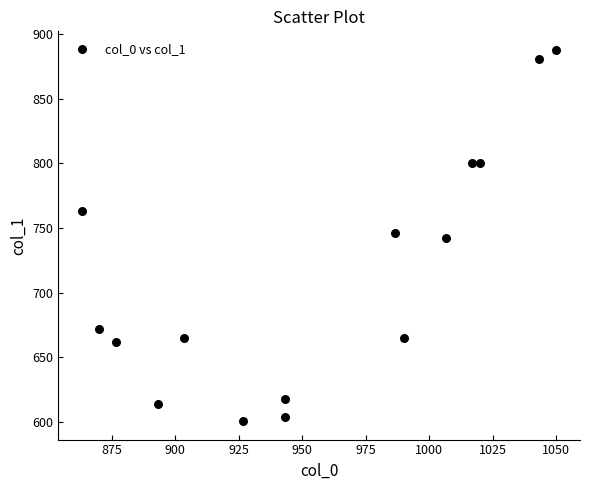

What is the range of X values (max minus min)?

186.7